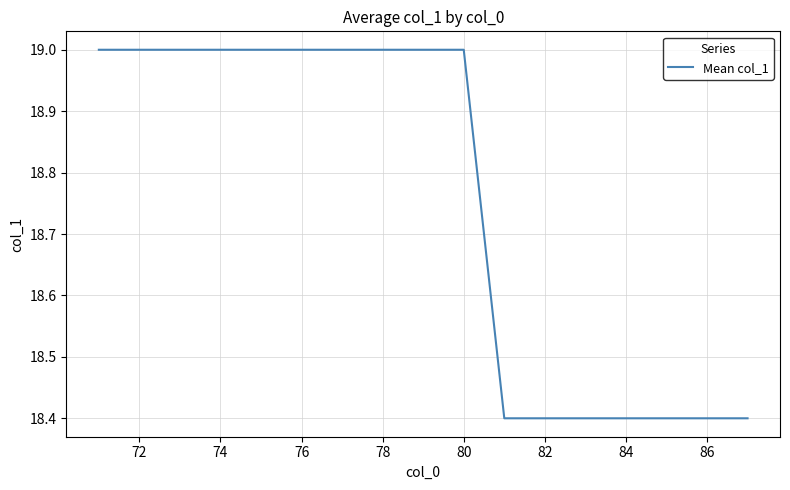

What is the difference between the maximum and minimum values?

0.6